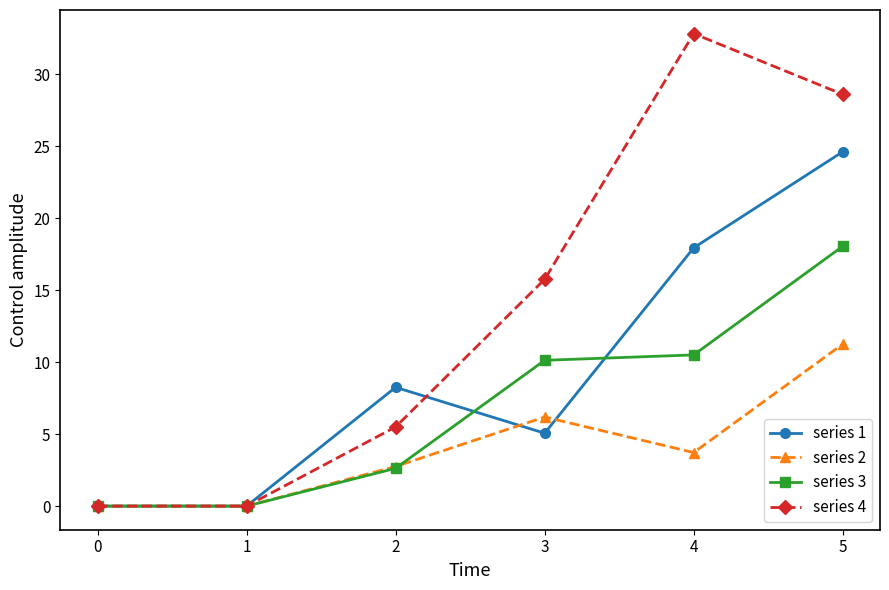

At how many categories does at least one series exceed 3?

4